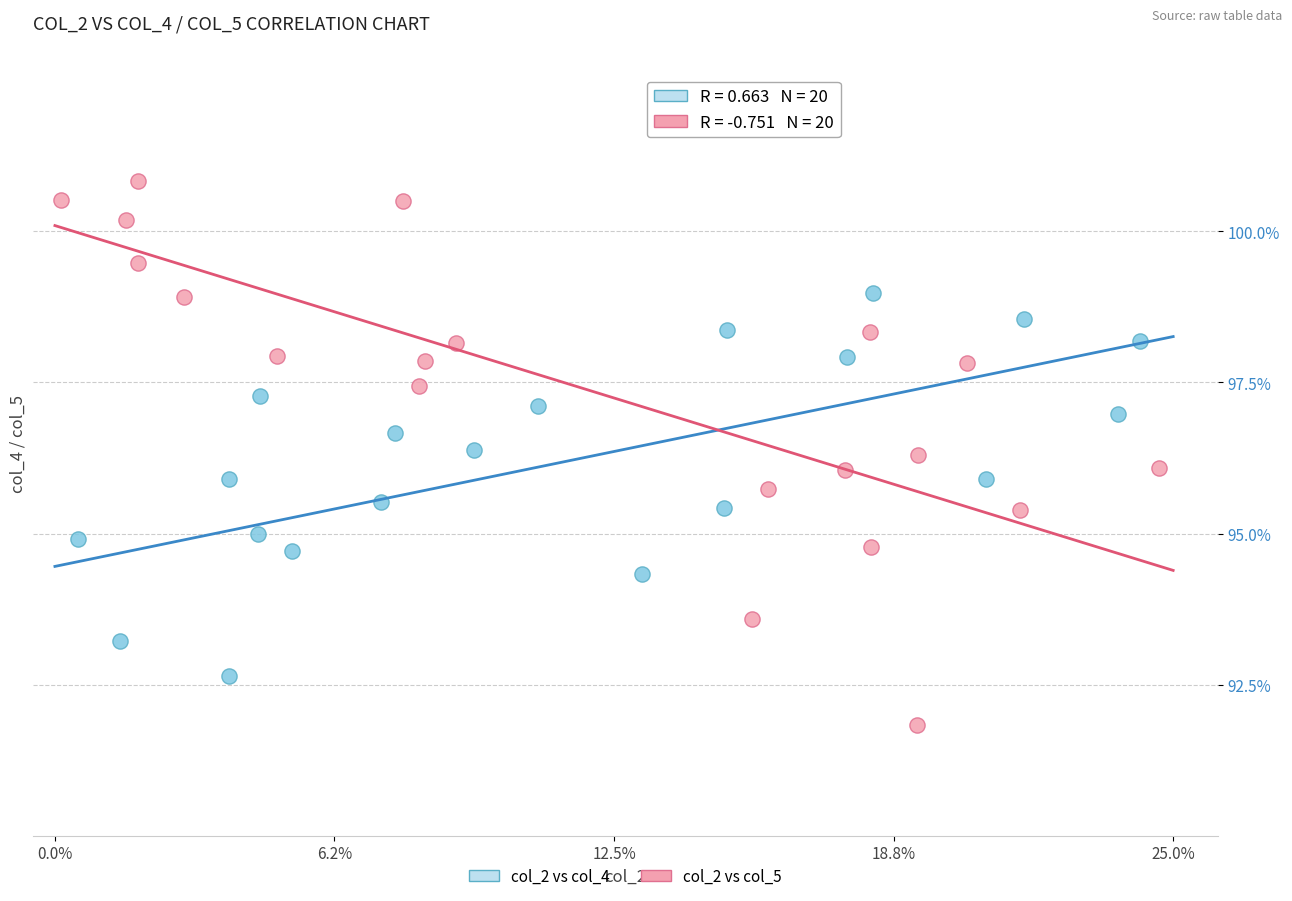

What are all the series names shown in the legend?

col_2 vs col_4, col_2 vs col_5